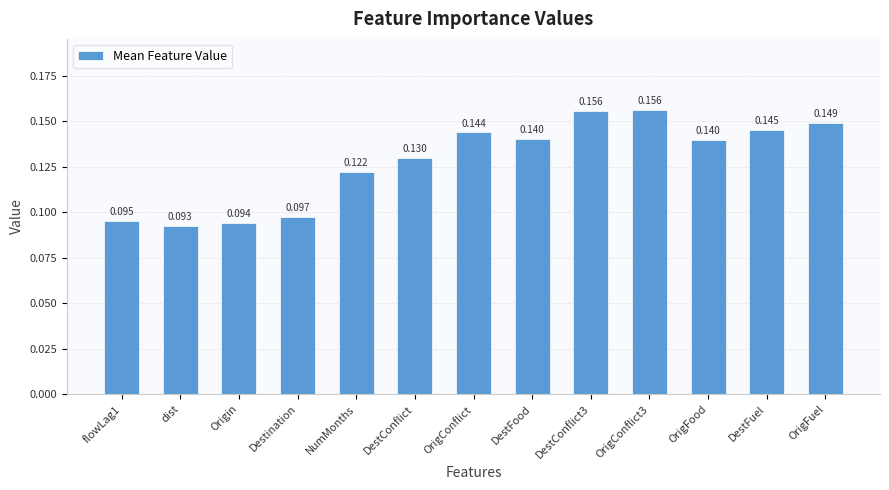

What is the label of the 4th bar from the left?

Destination